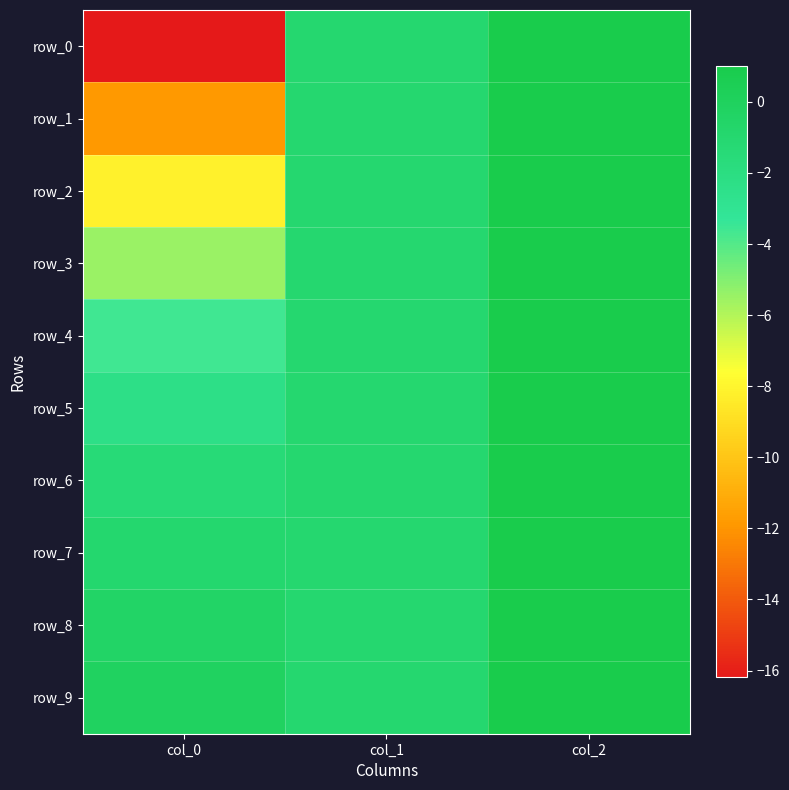

What is the difference between the highest and lowest values at col_0?

16.0